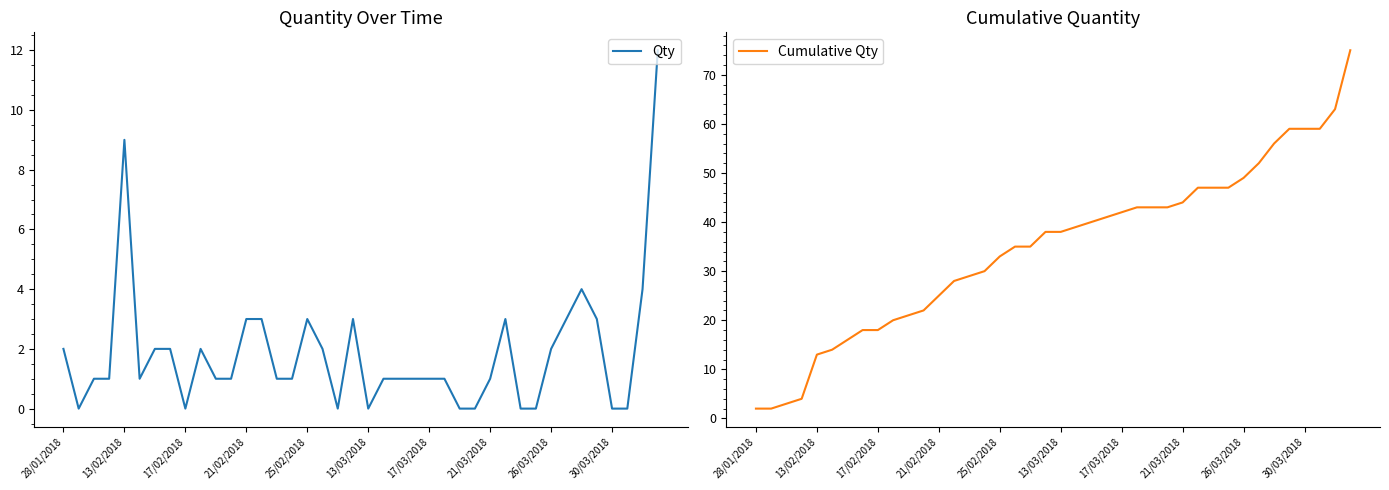

Rank the series by their average value, from highest to lowest.

Cumulative Qty, Qty